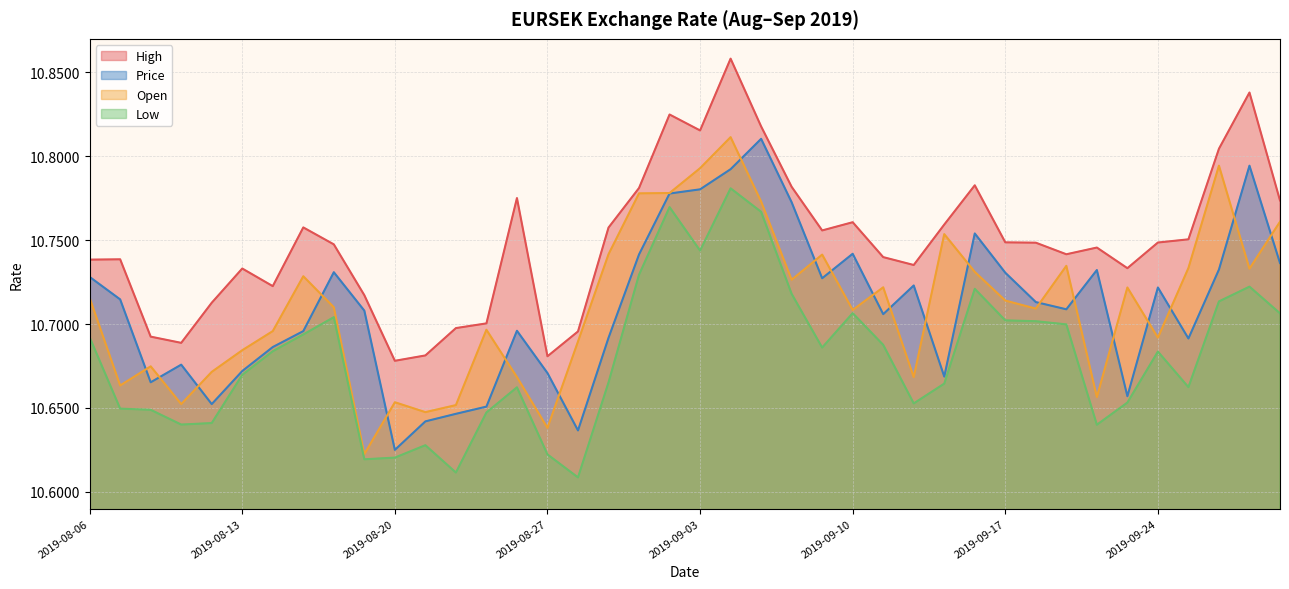

At which label does High reach its minimum?

2019-08-20